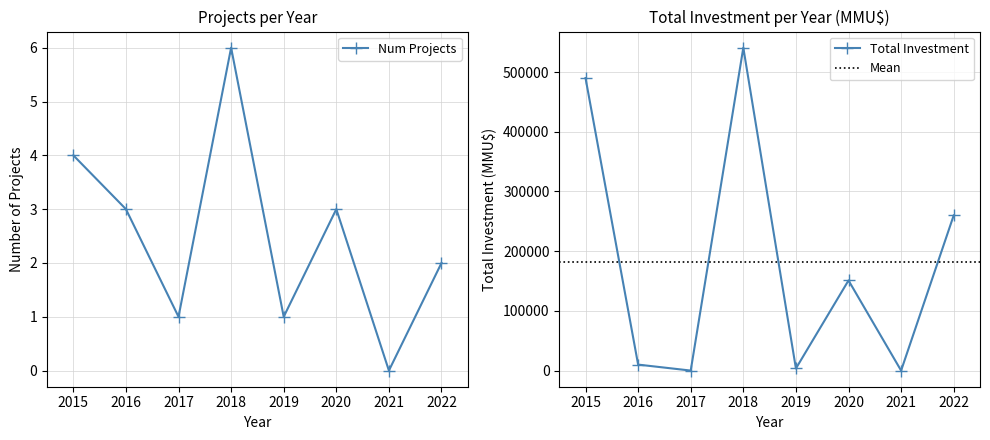

Between 2018 and 2015, which is larger?

2018